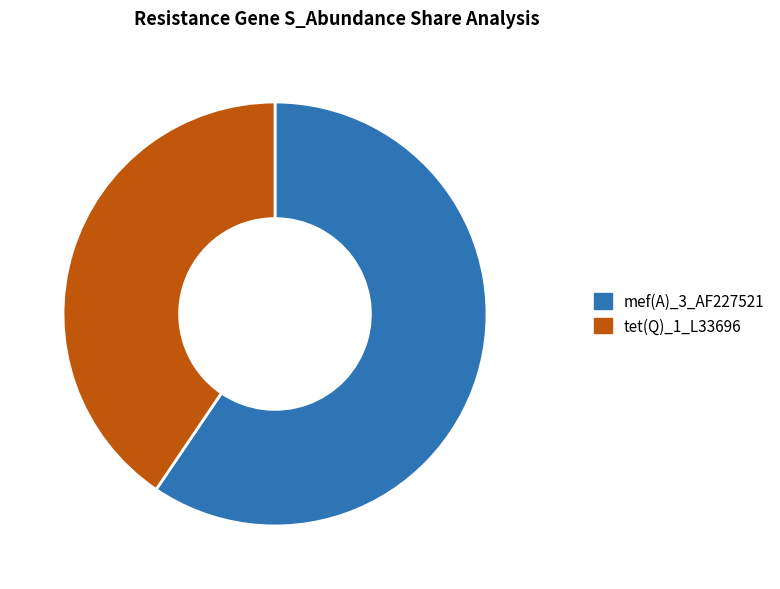

How many segments does this pie chart have?

2